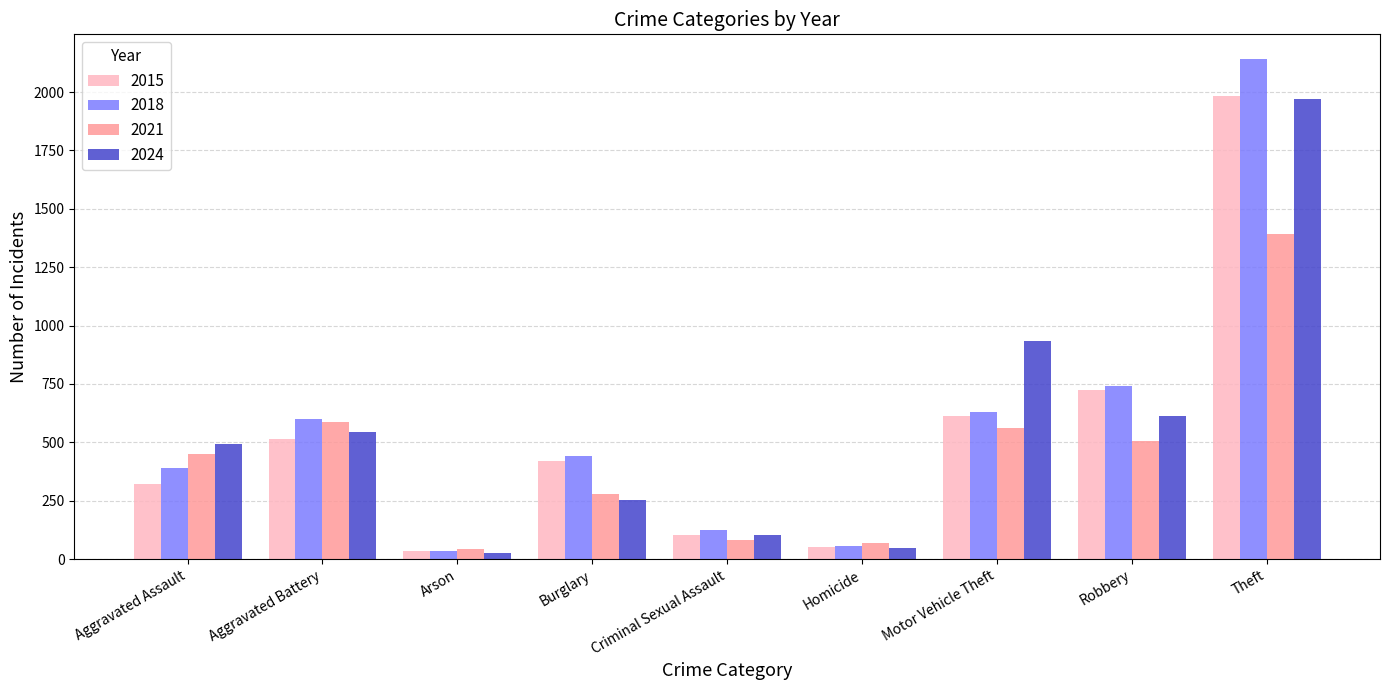

What is the total value across all series at Aggravated Battery?

2248